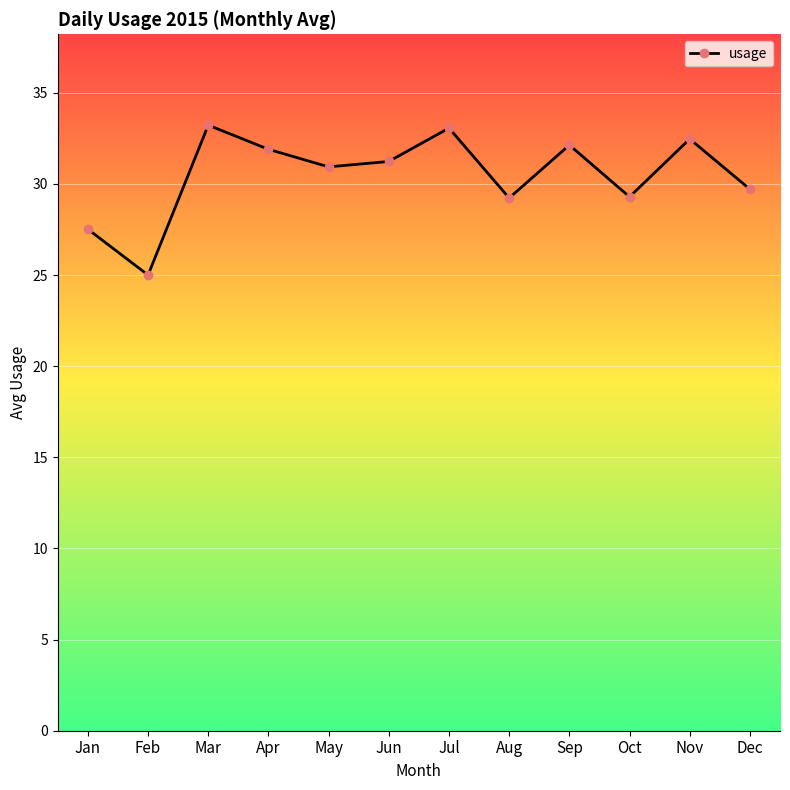

How many distinct data groups are displayed?

1